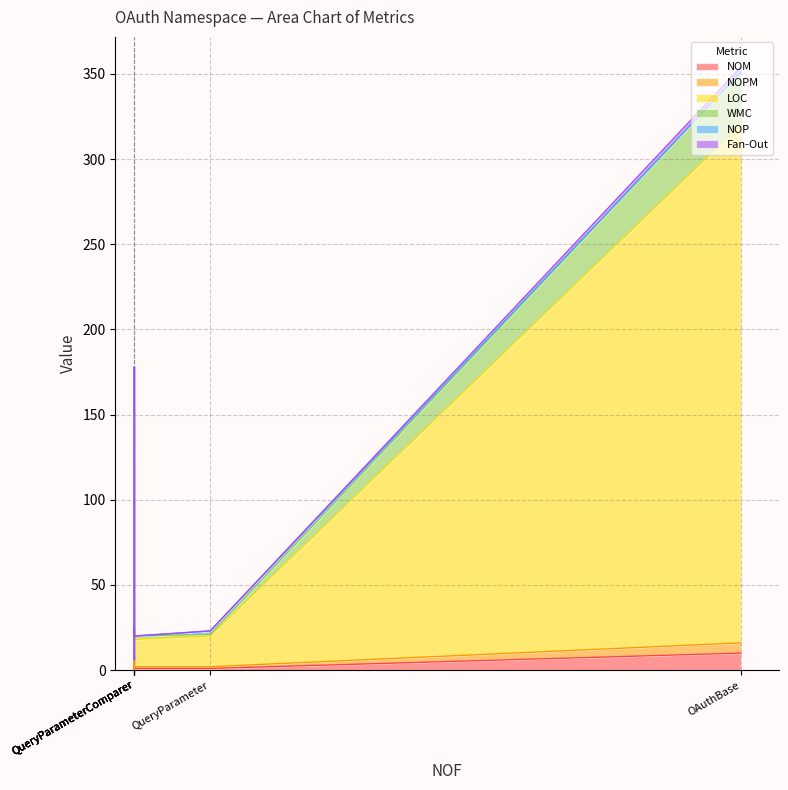

What is the average value of the NOM series?

4